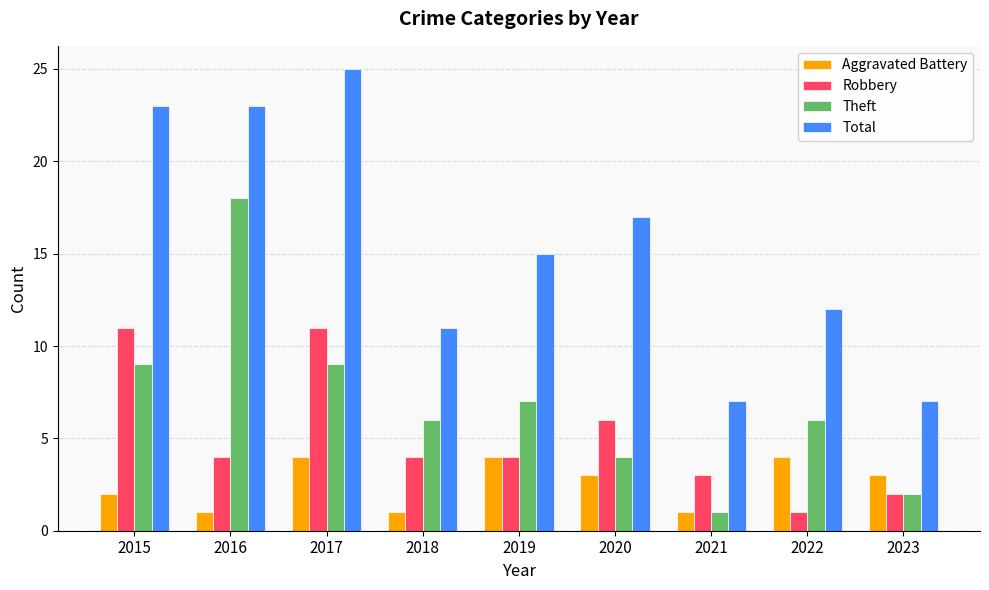

Does the chart contain stacked bars?

No